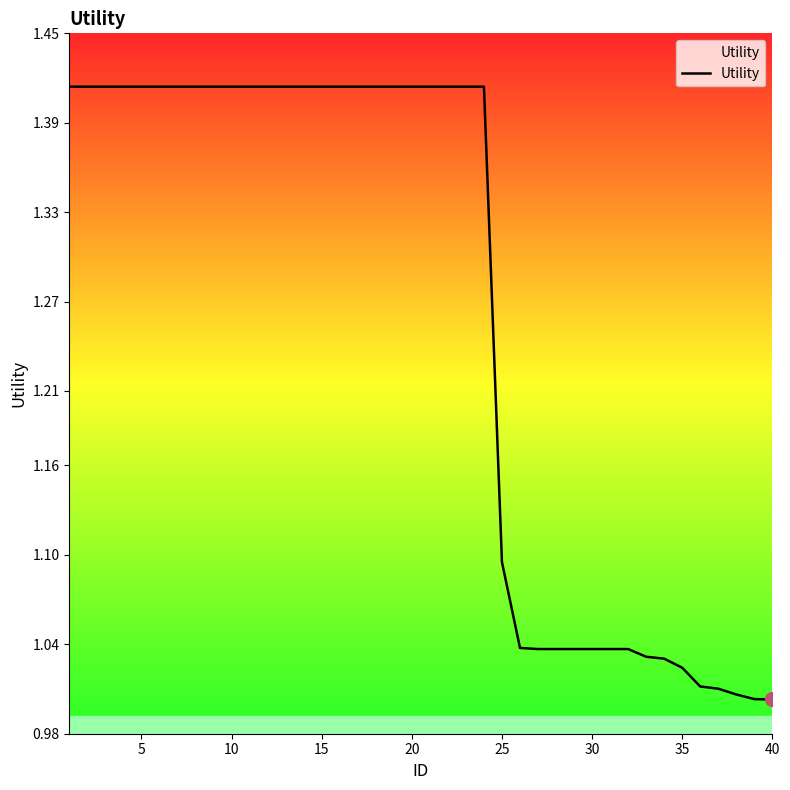

What is the difference between the maximum and minimum values?

0.4